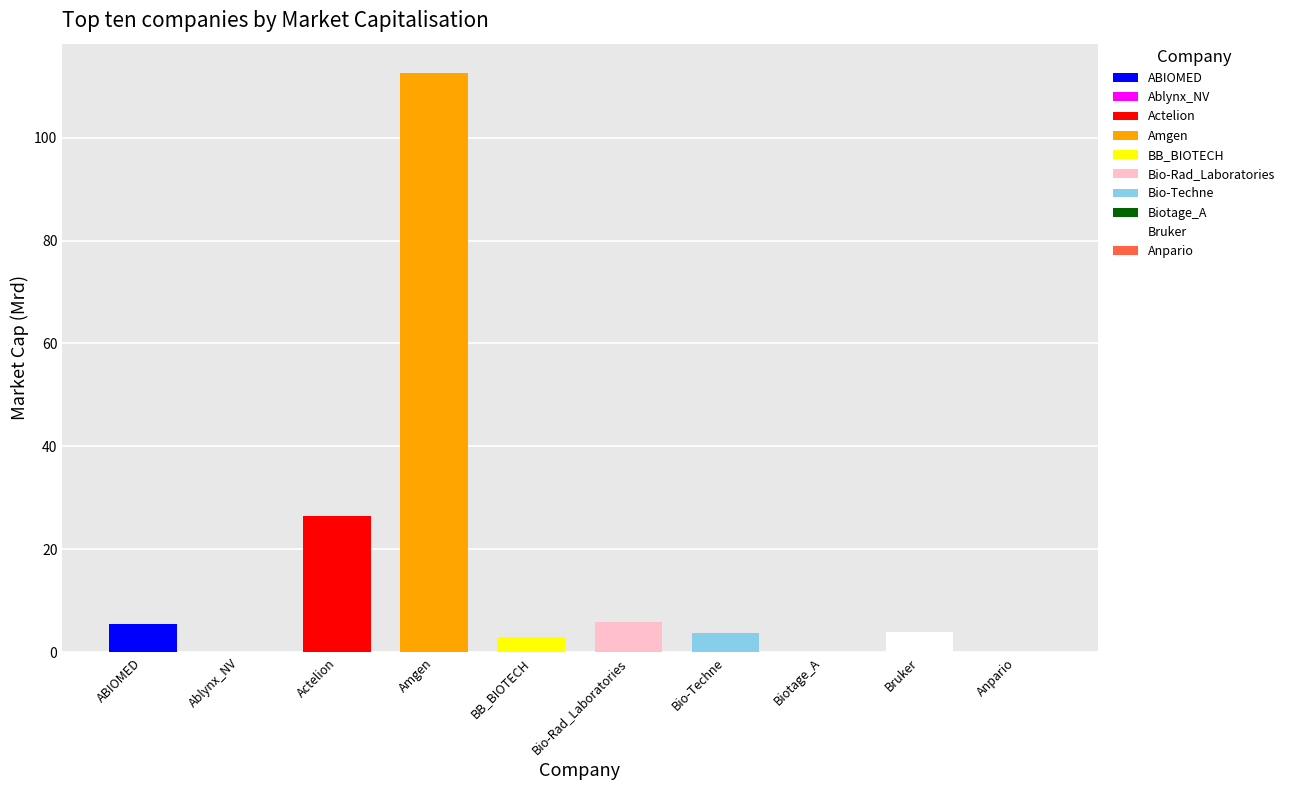

What is the change in value from Ablynx_NV to Bio-Rad_Laboratories?

+5.8